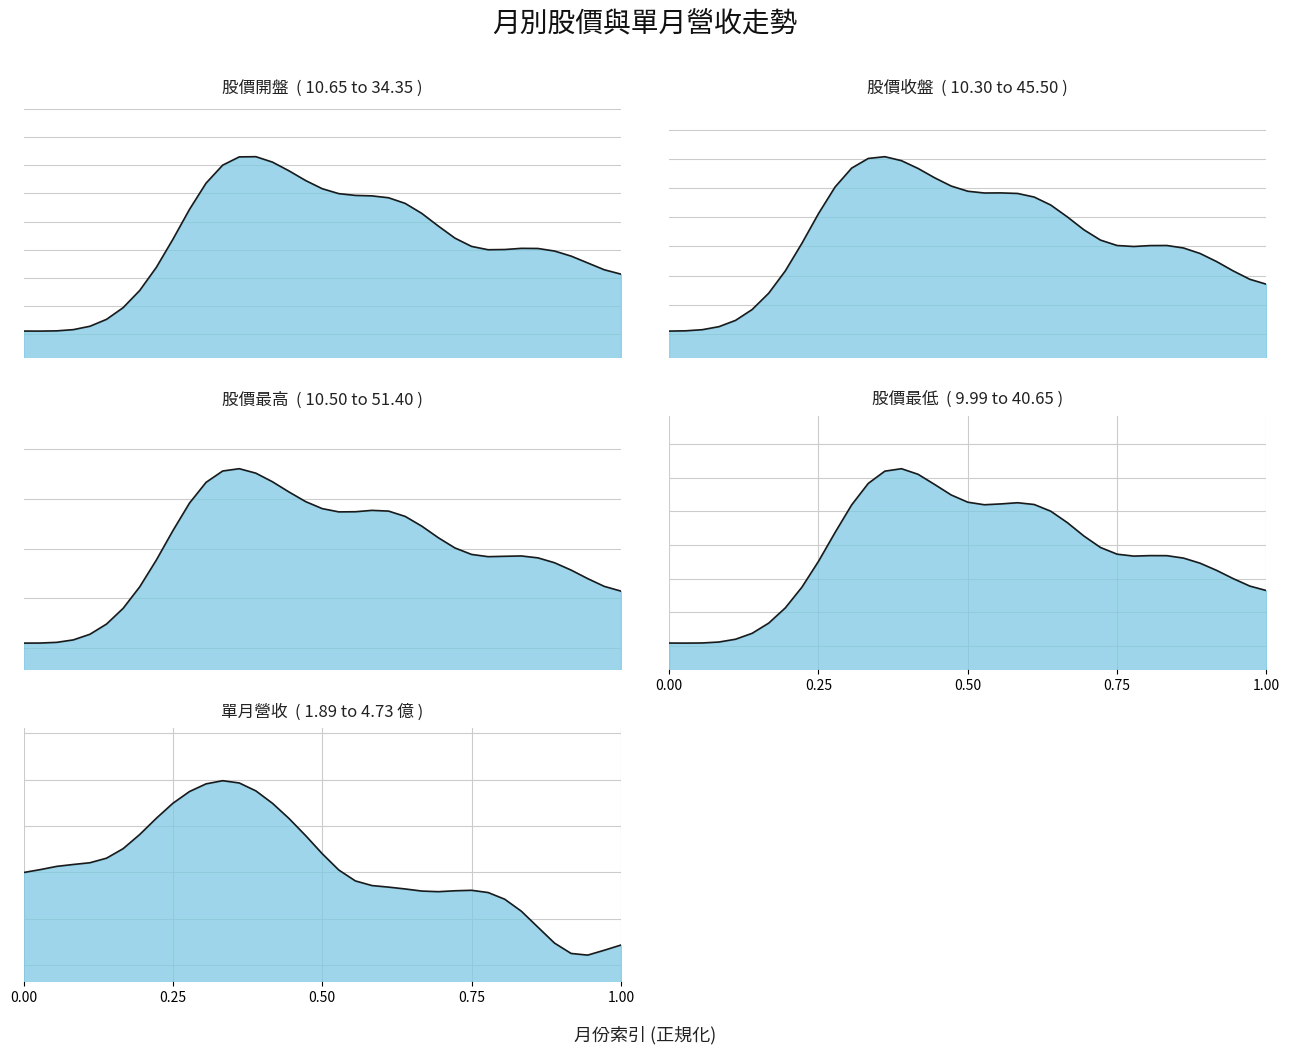

How many values in the 股價開盤 series exceed 26?

20